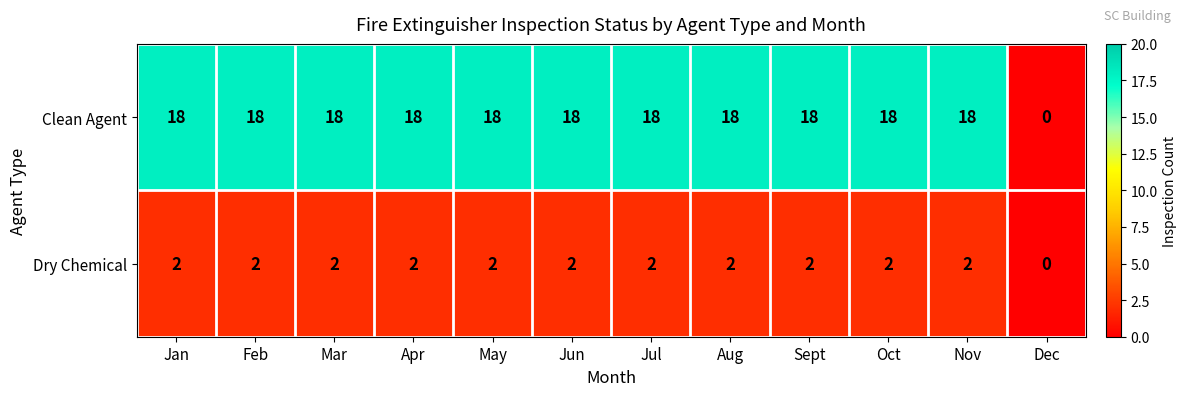

Reading left to right, what are all the values shown in this chart?

Clean Agent: Jan=18	Feb=18	Mar=18	Apr=18	May=18	Jun=18	Jul=18	Aug=18	Sept=18	Oct=18	Nov=18	Dec=0
Dry Chemical: Jan=2	Feb=2	Mar=2	Apr=2	May=2	Jun=2	Jul=2	Aug=2	Sept=2	Oct=2	Nov=2	Dec=0